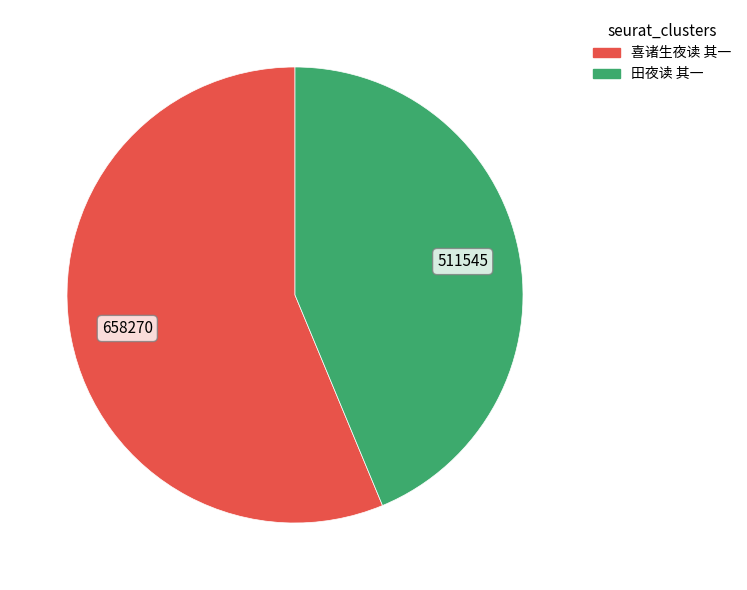

Rank the categories by value from lowest to highest.

田夜读 其一, 喜诸生夜读 其一